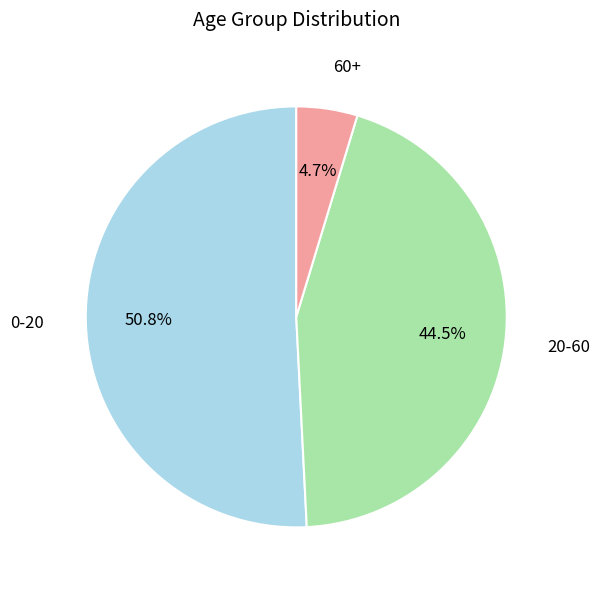

Is there a majority slice in this chart?

Yes